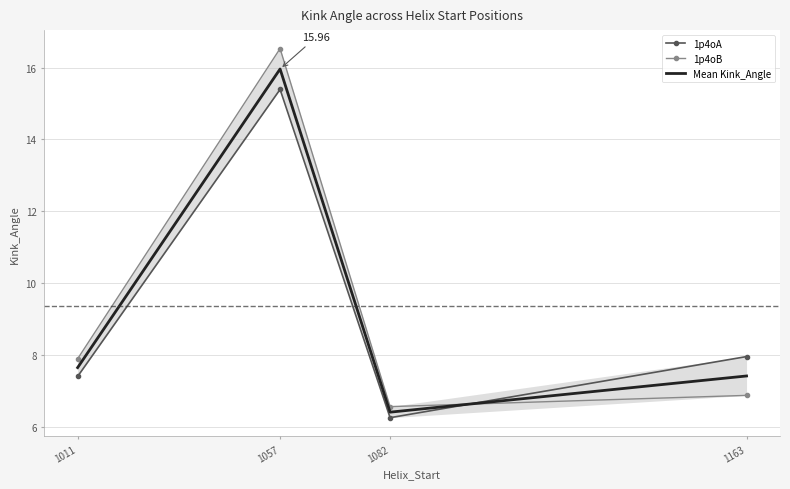

True or false: 1p4oB has more than 1 points higher than both neighbors.

False